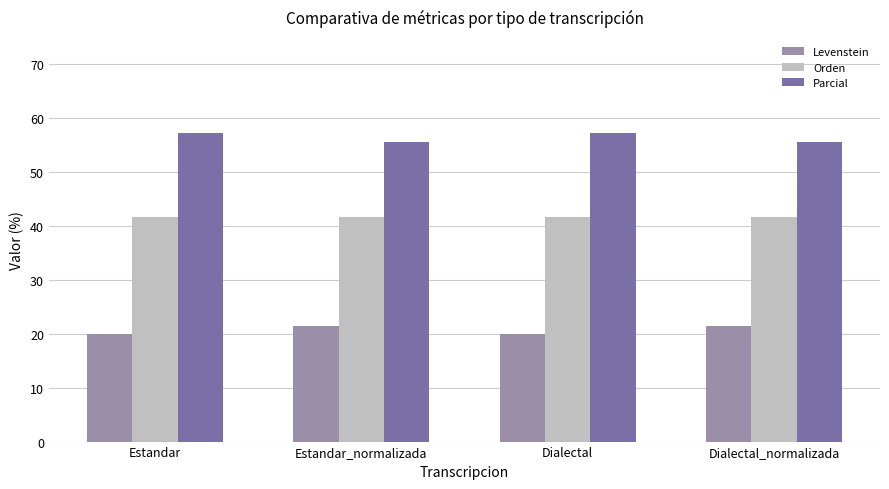

Reading right to left, extract all data points from this chart.

Levenstein: 21.4	20.0	21.4	20.0
Orden: 41.7	41.7	41.7	41.7
Parcial: 55.6	57.1	55.6	57.1